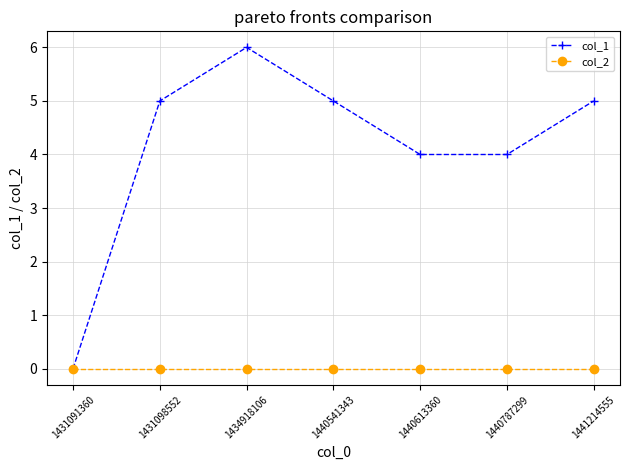

What is the difference between the col_1 values at 1431091360 and 1441214555?

5